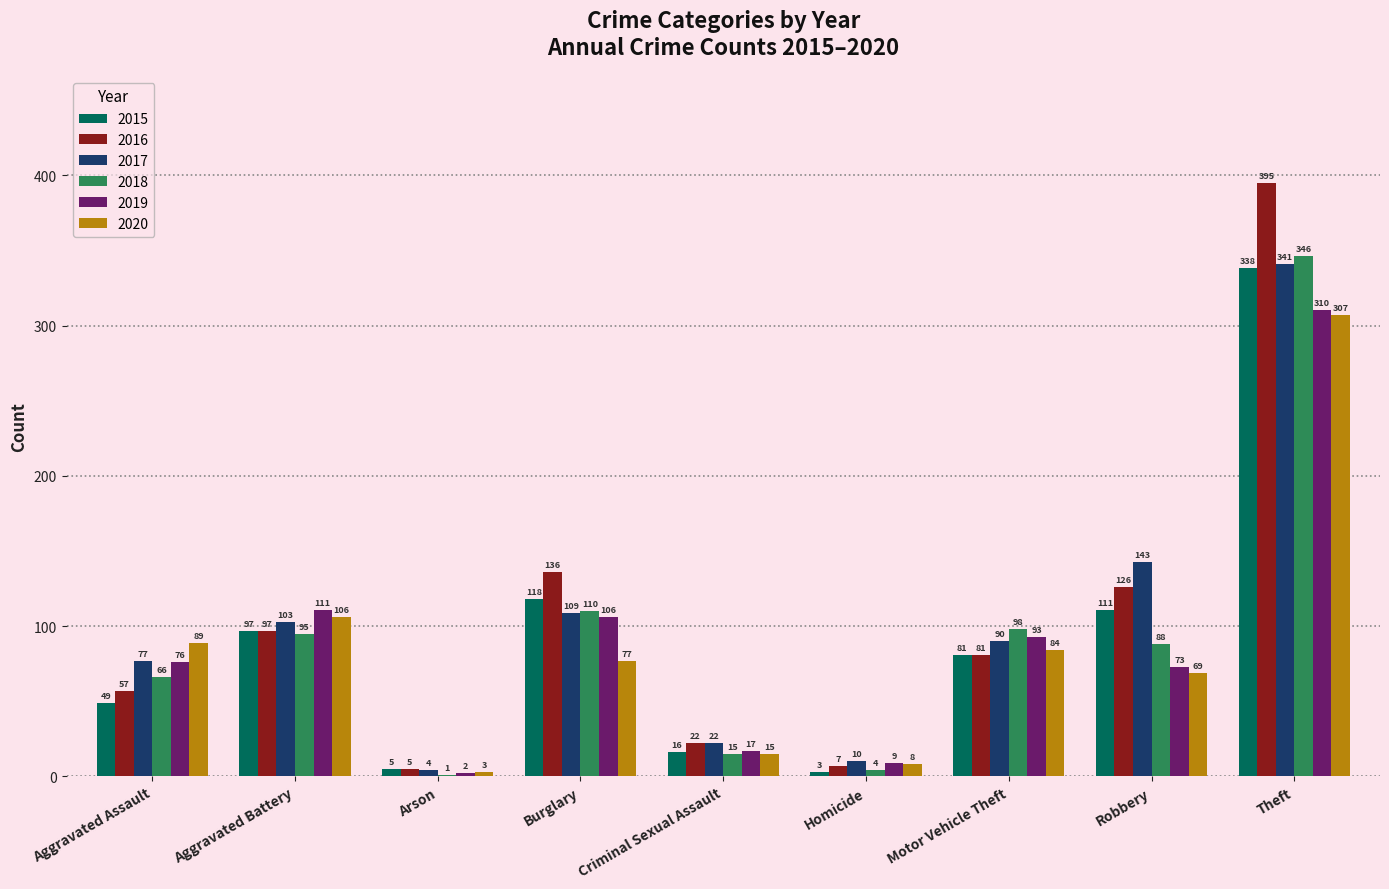

Reading right to left, what are all the values shown in this chart?

2015: 338	111	81	3	16	118	5	97	49
2016: 395	126	81	7	22	136	5	97	57
2017: 341	143	90	10	22	109	4	103	77
2018: 346	88	98	4	15	110	1	95	66
2019: 310	73	93	9	17	106	2	111	76
2020: 307	69	84	8	15	77	3	106	89